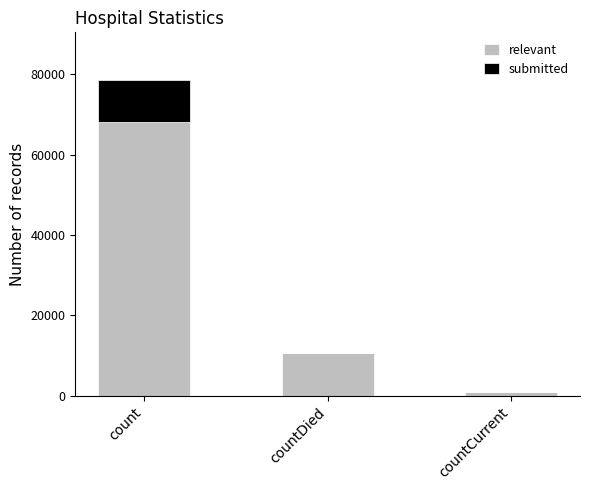

Which category has the highest value in the relevant series?

count